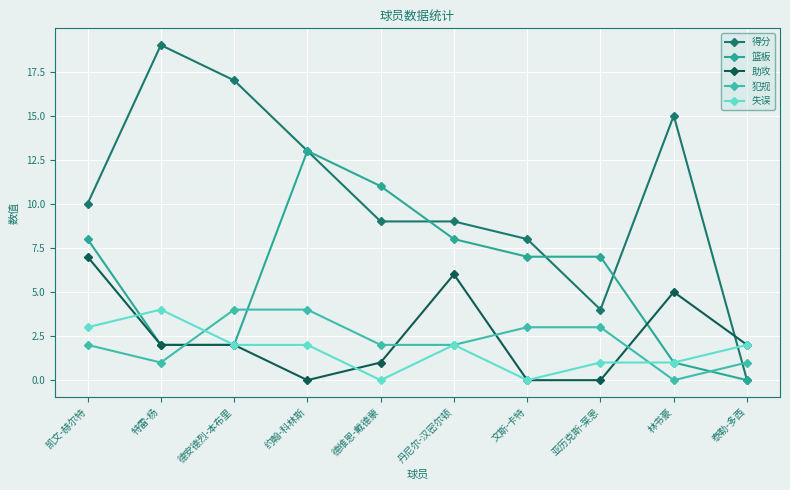

Rank the series by their maximum value, from lowest to highest.

犯规, 失误, 助攻, 篮板, 得分